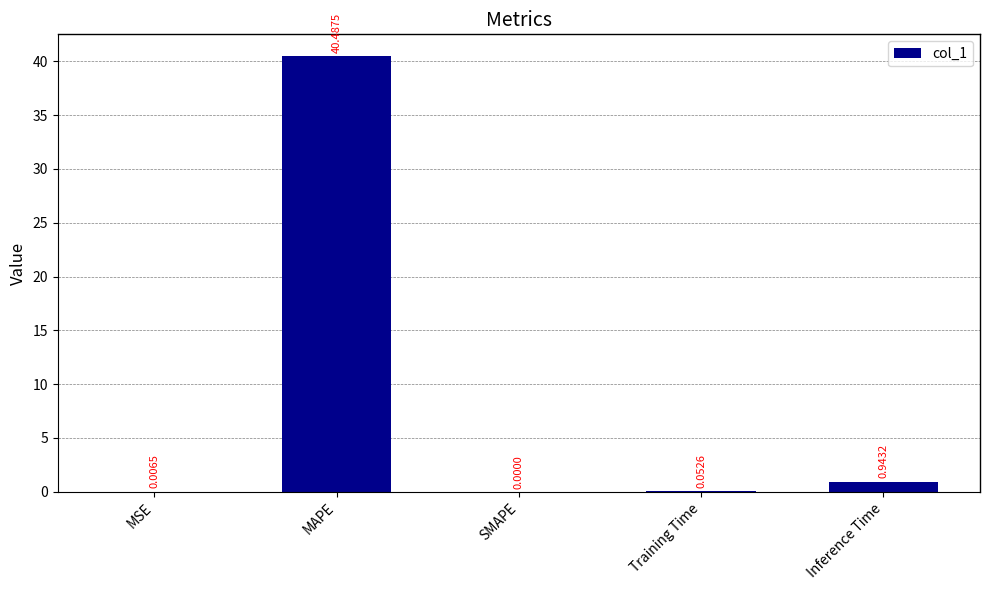

At which label is the value closest to 20?

Inference Time